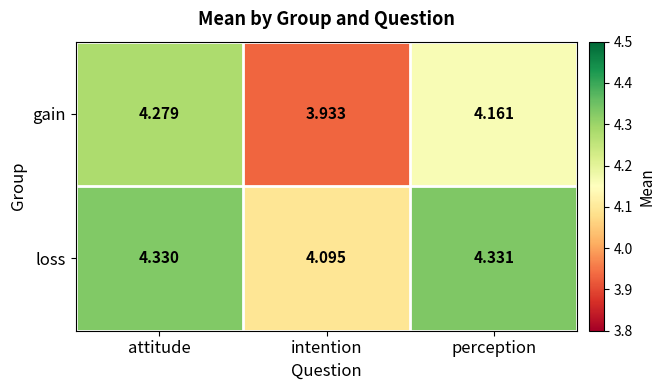

List the series in order of their peak value, lowest first.

gain, loss